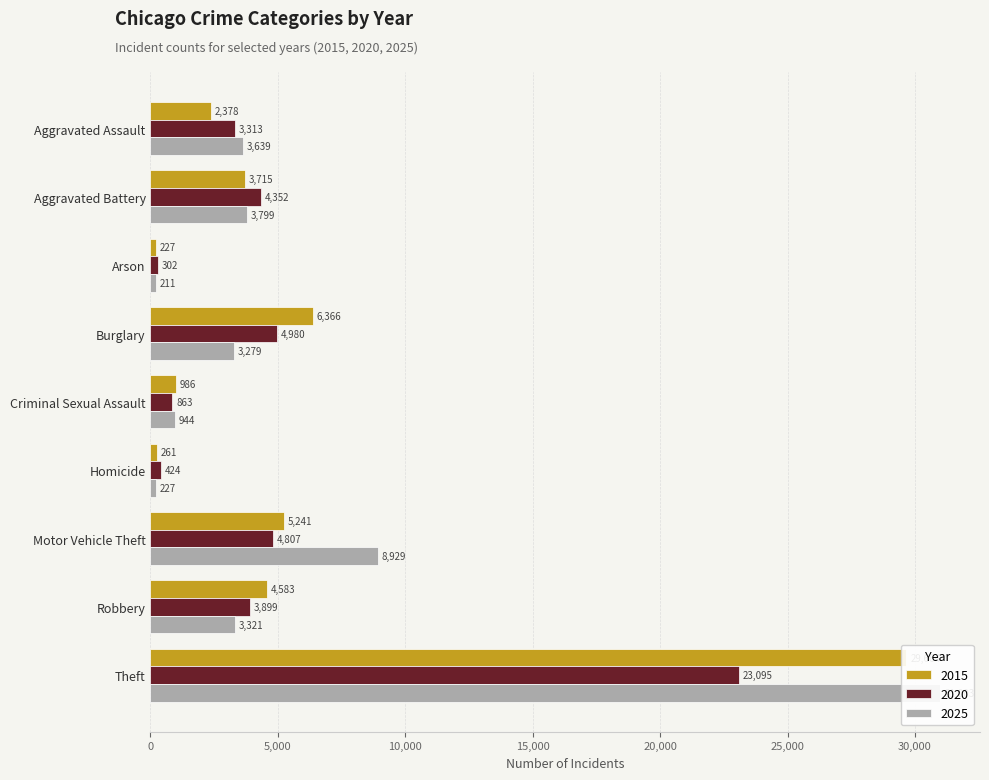

What is the label of the 5th bar from the right?

Criminal Sexual Assault